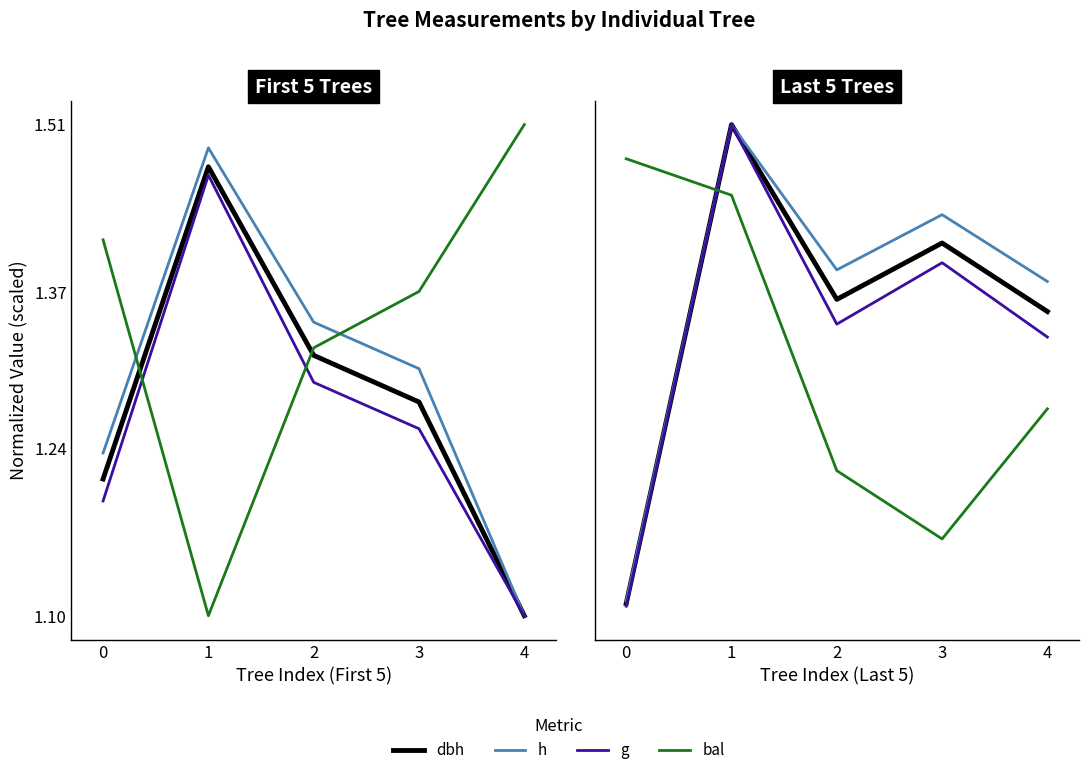

What are all the series names shown in the legend?

dbh, h, g, bal